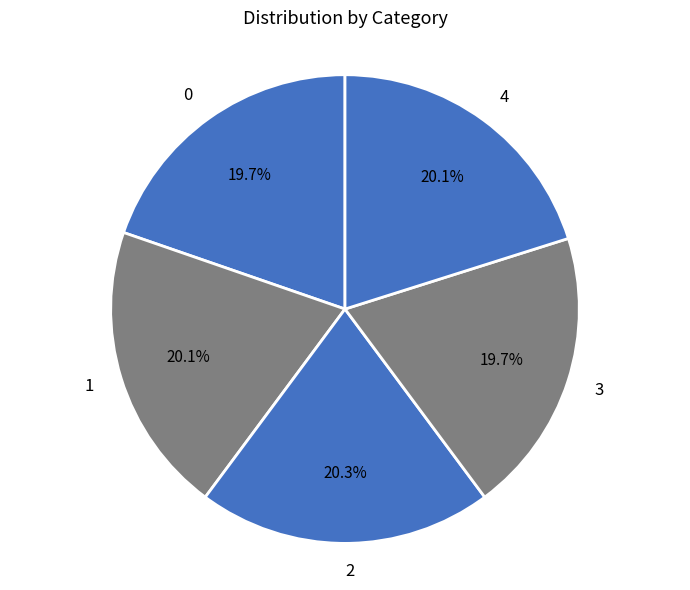

The 2 slice represents 26% of the pie. True or false?

False